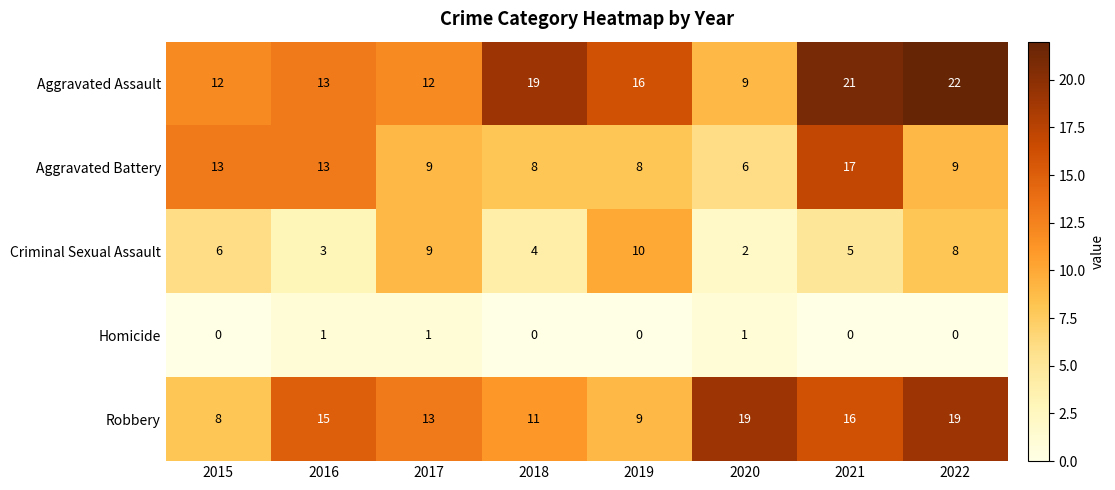

Between 2017 and 2018, which series saw the biggest shift?

Aggravated Assault